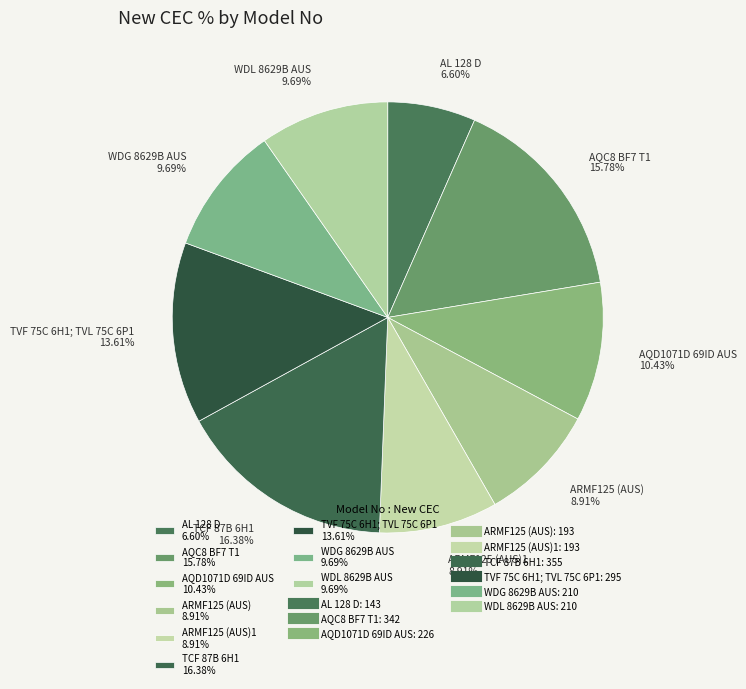

What is the largest slice in the pie chart?

TCF 87B 6H1 16.38%